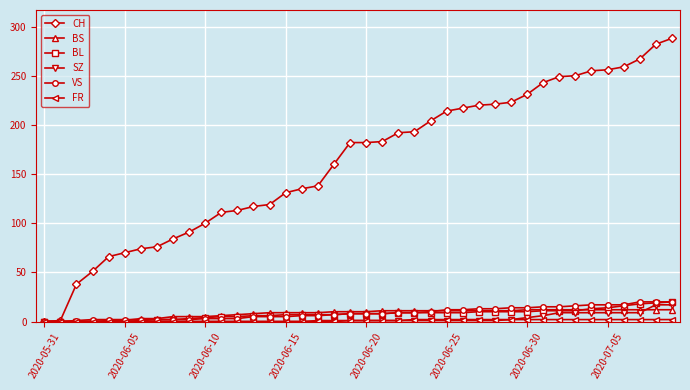

What is the greatest value displayed?

288